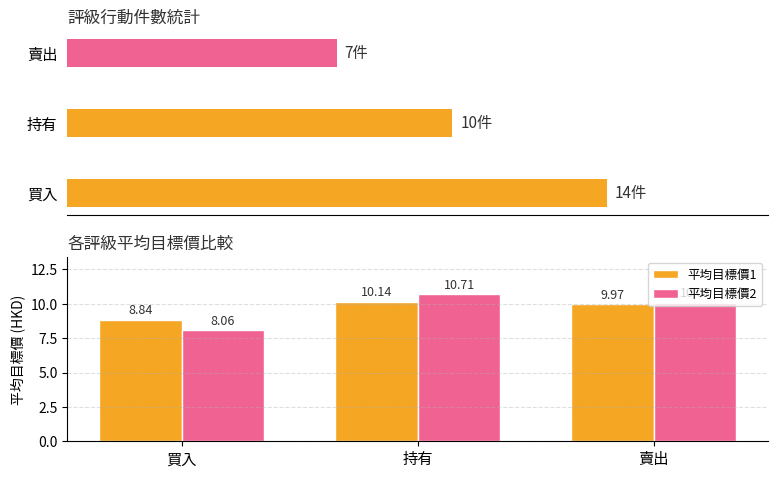

How many groups of bars are there?

3